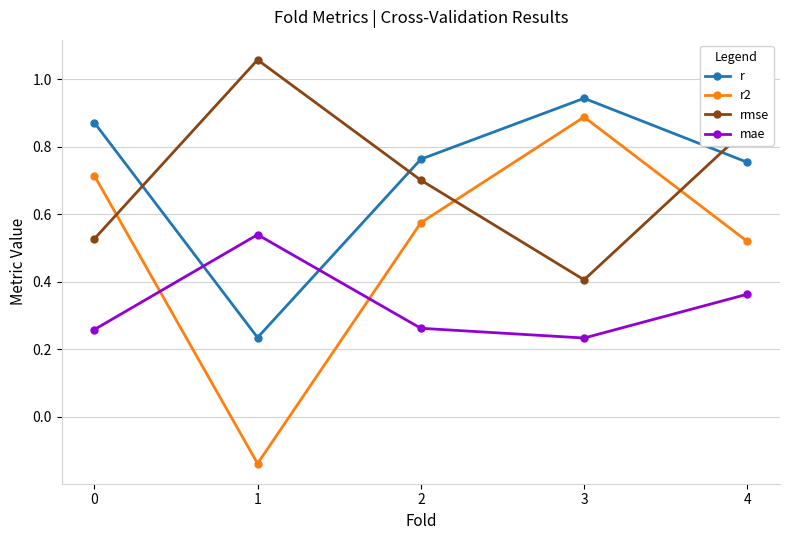

Is it true that r2 equals -0.2 at 1?

False